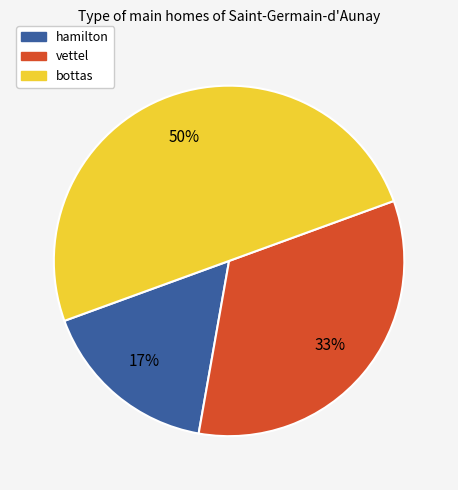

To the nearest percent, what is the difference between the largest and smallest slice percentages?

33%